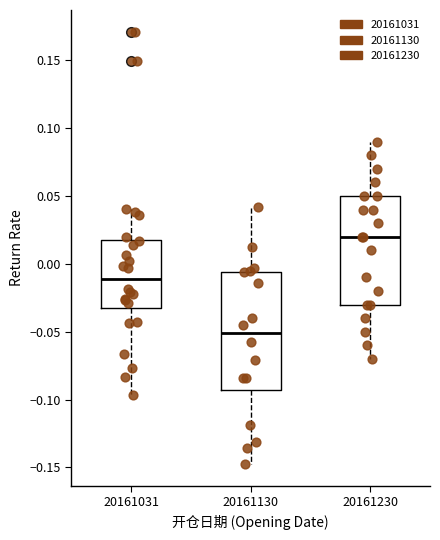

Reading left to right, transcribe this box plot: for each box, give where its median line is, the range the box spans, and where its two whiskers end, as read against the y-axis. The values are not printed on the chart, so give them approximately, as read against the axis.

20161031: median -0.010, box -0.030 to 0.020, whiskers -0.095 to 0.040
20161130: median -0.050, box -0.095 to -0.005, whiskers -0.150 to 0.040
20161230: median 0.020, box -0.030 to 0.050, whiskers -0.070 to 0.090